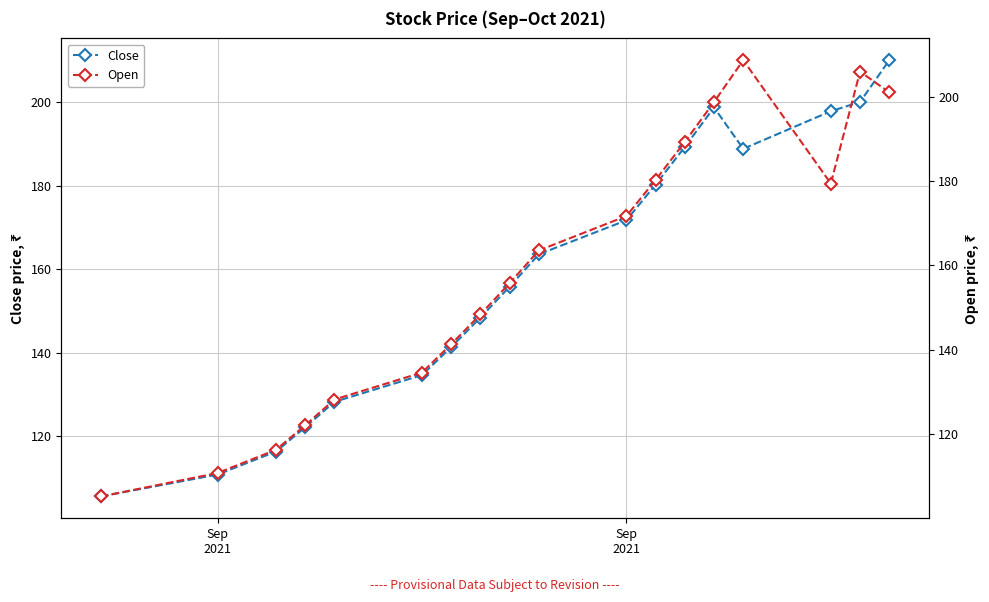

Is it true that Close equals 232.6 at 5?

False